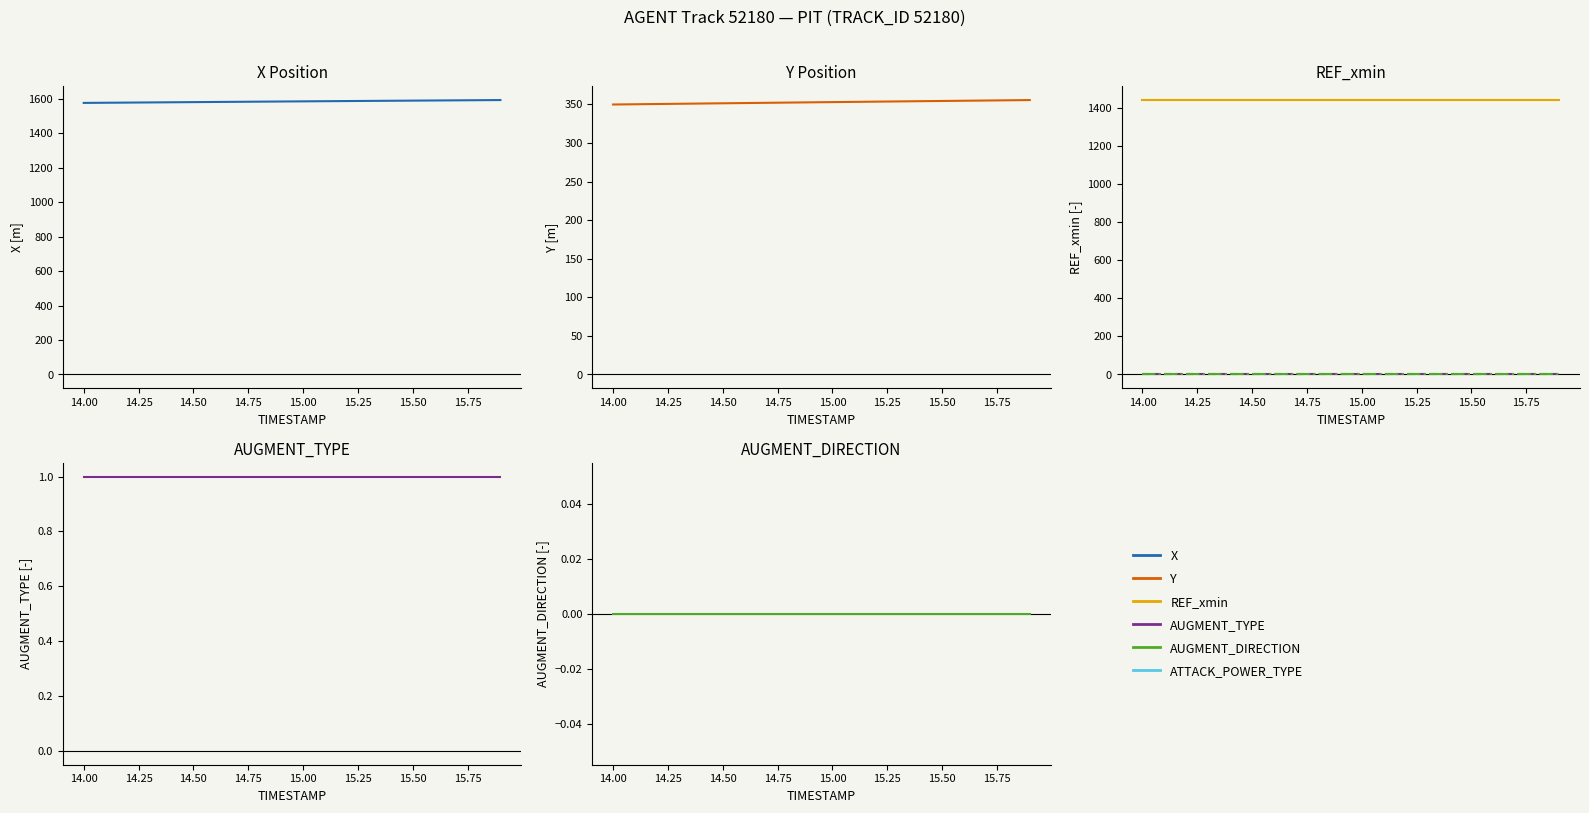

At how many categories does at least one series exceed 1371?

20